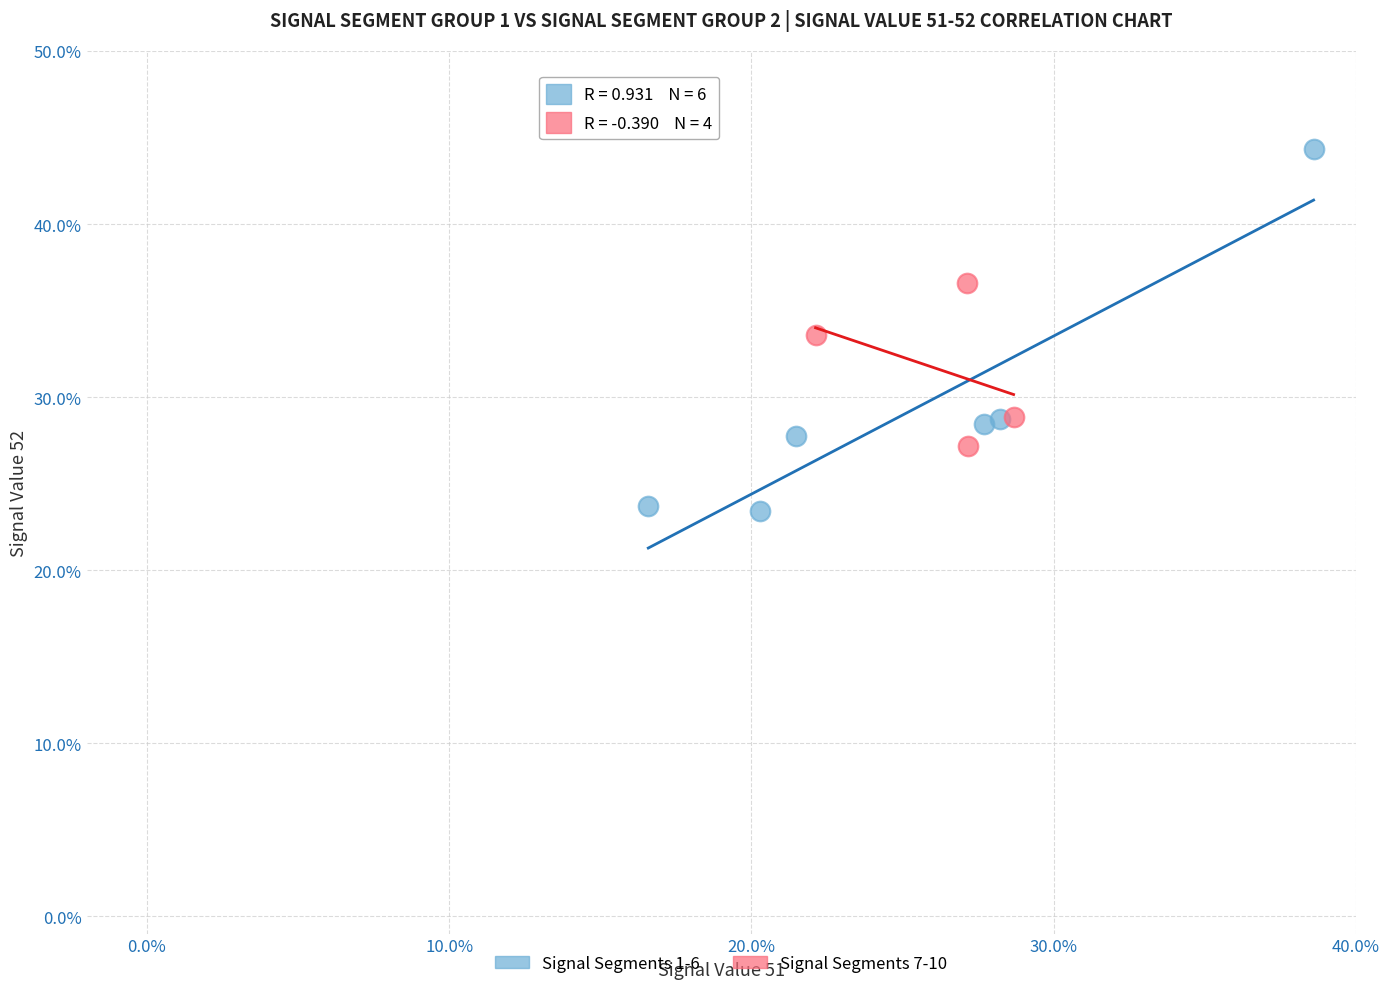

Which series has the widest spread of Y values?

Signal Segments 1-6